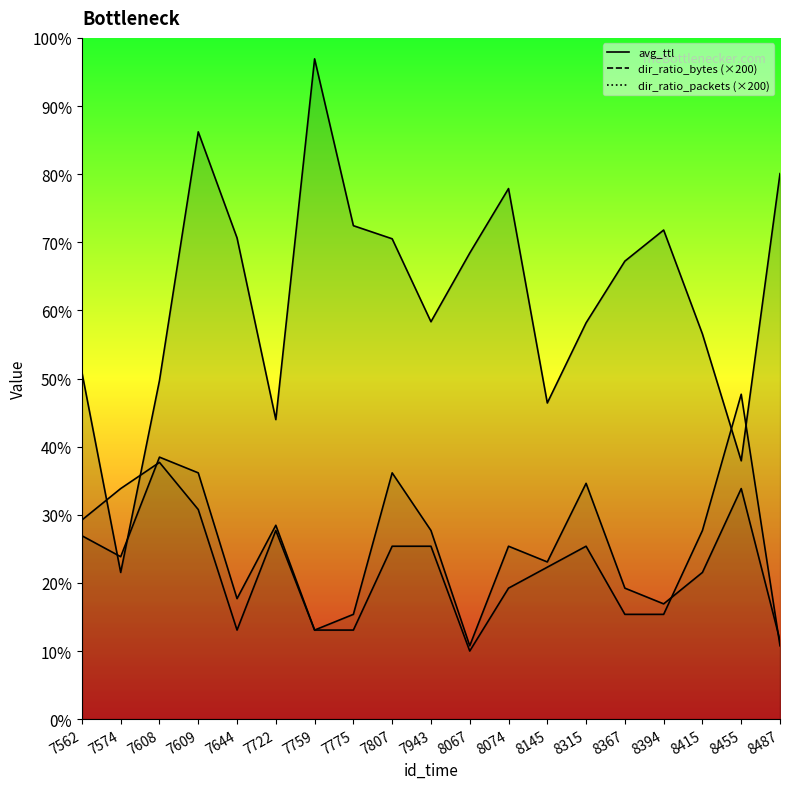

What are all the series names shown in the legend?

avg_ttl, dir_ratio_bytes, dir_ratio_packets